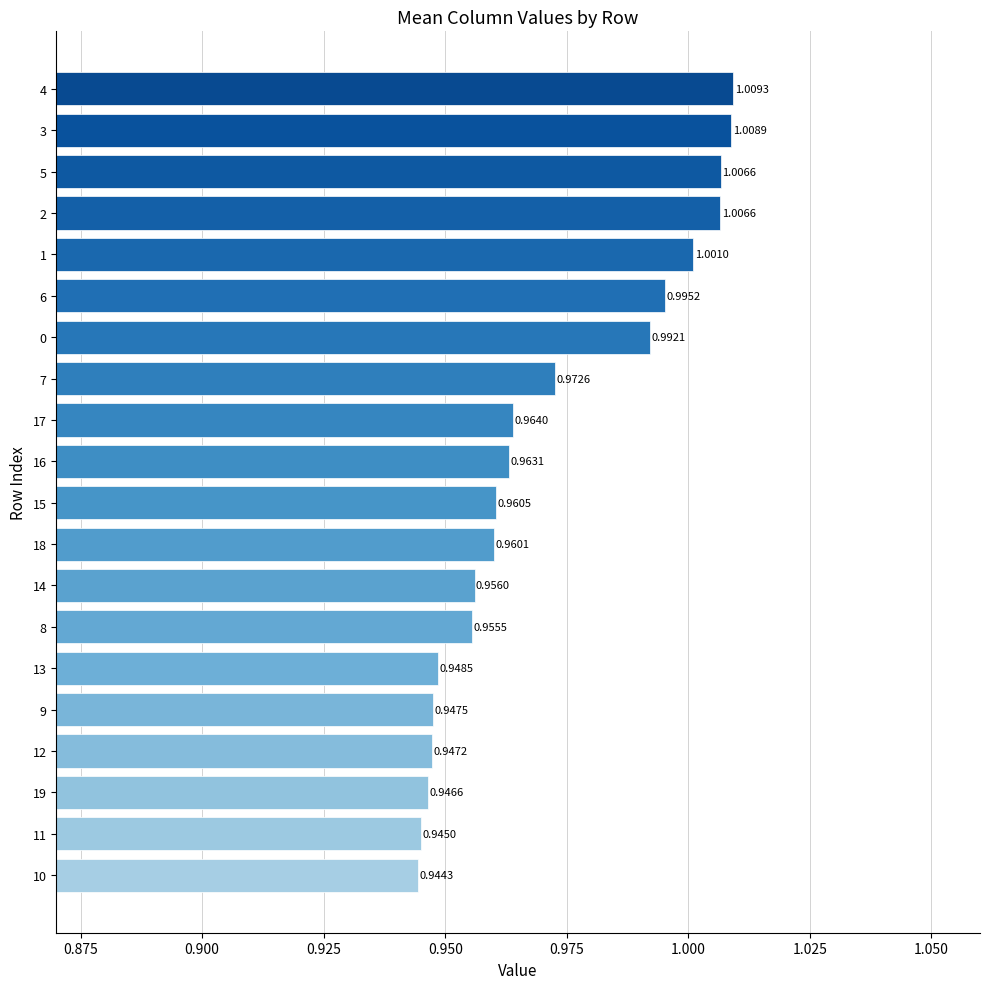

The value at 16 is 1.0. True or false?

True